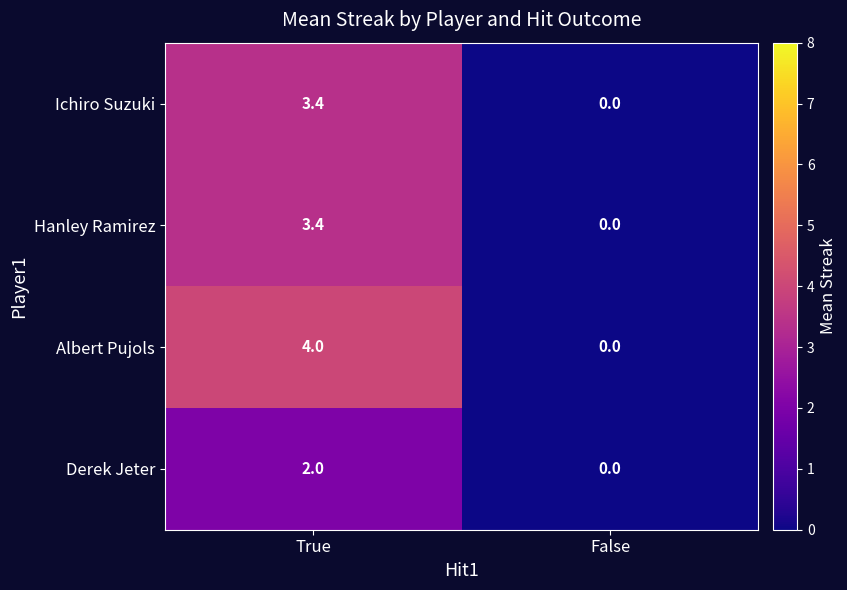

What is the maximum value shown in the chart?

4.0